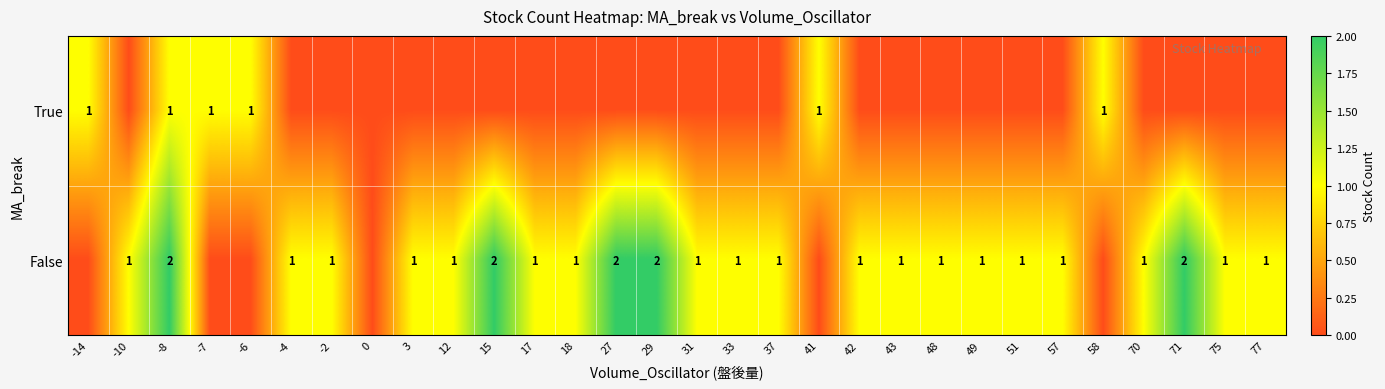

True or false: False has a value of 1 at 3.

True